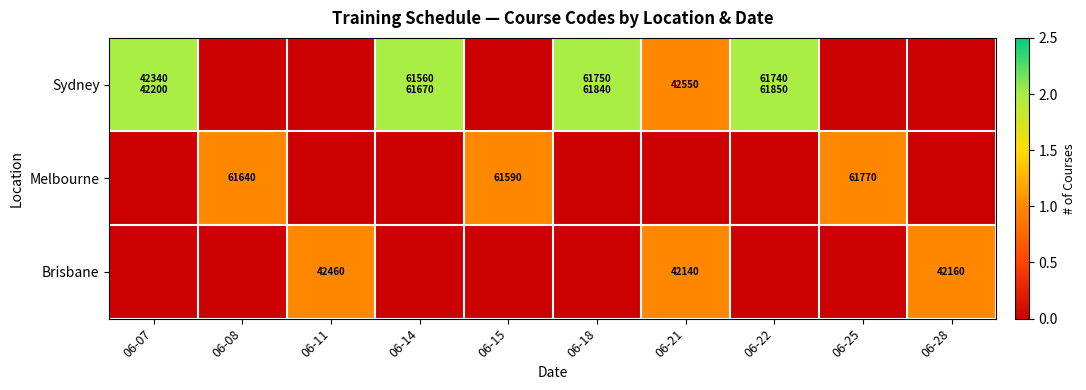

The Brisbane series shows 75800 at 06-28. True or false?

False